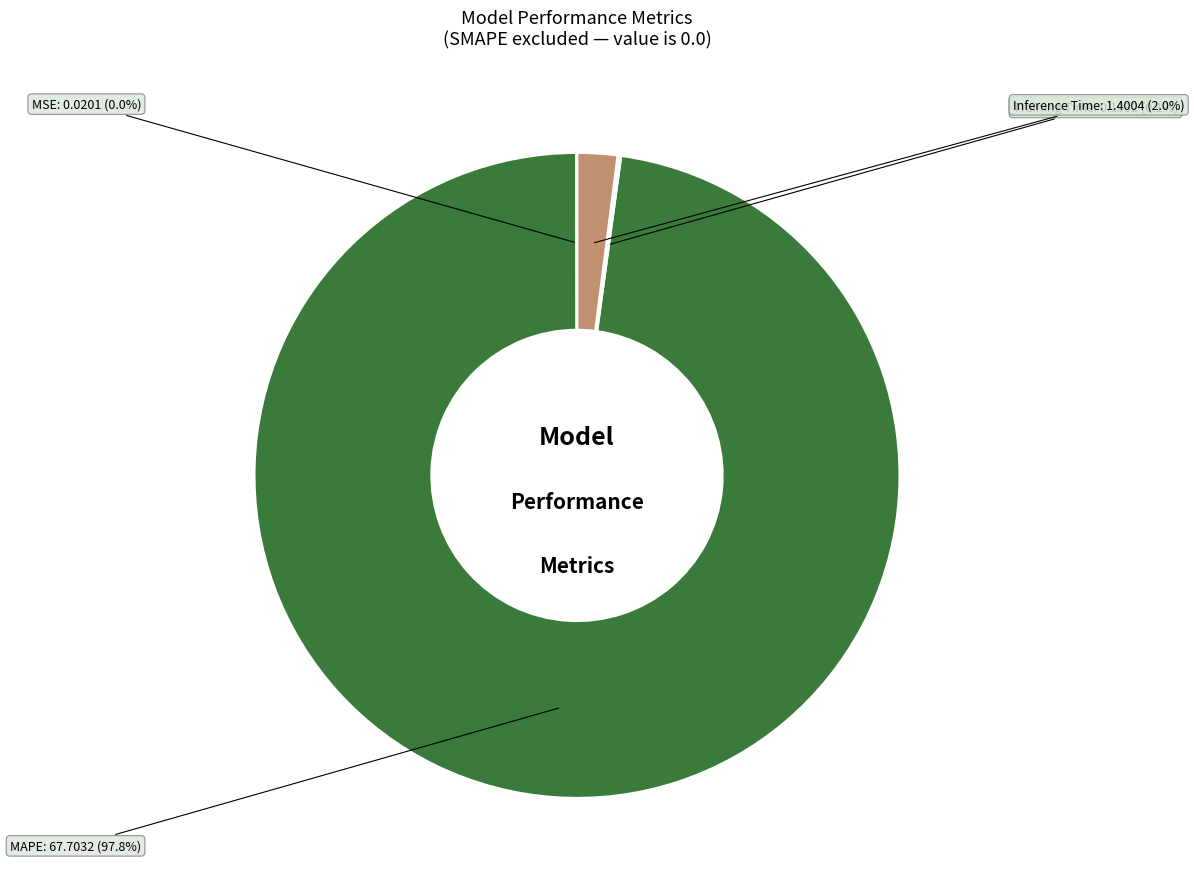

Is there a majority slice in this chart?

Yes